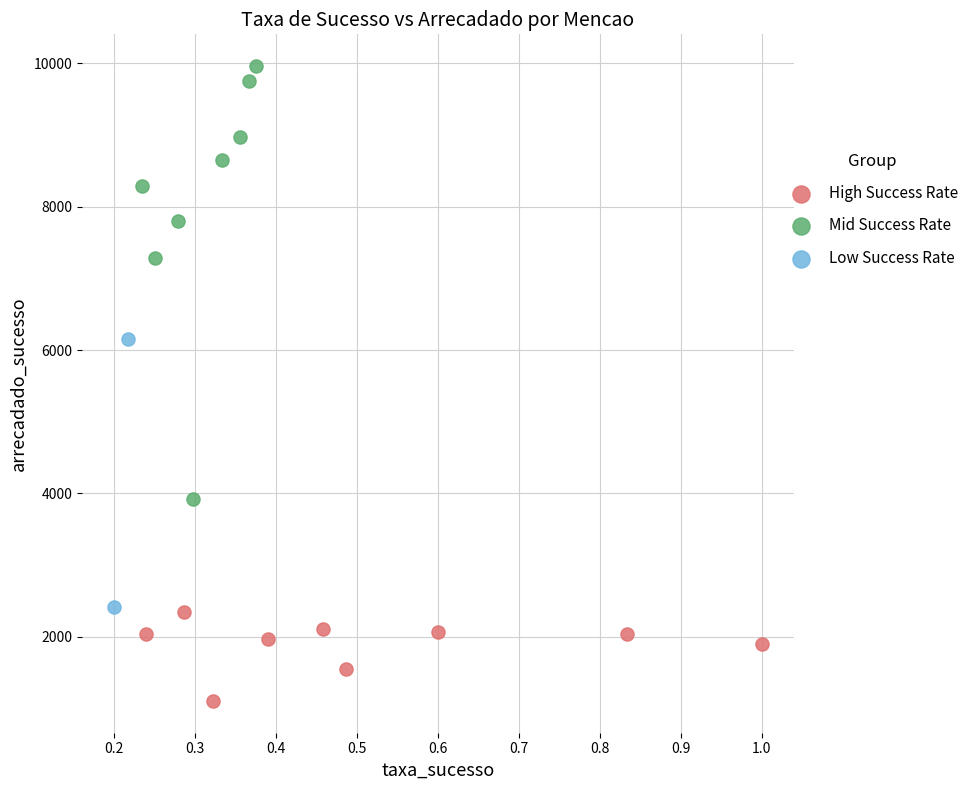

Which series has the largest Y range (max minus min)?

Mid Success Rate